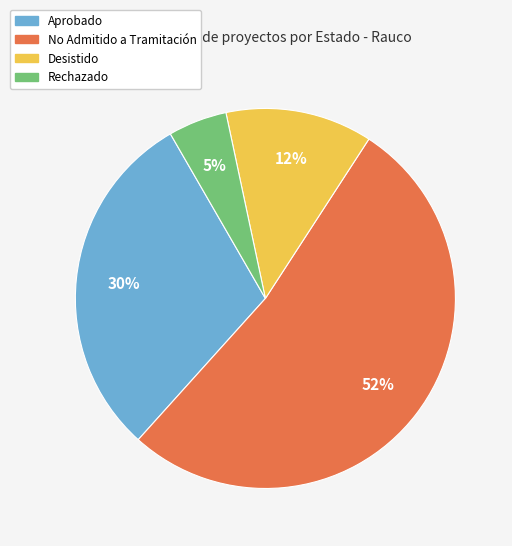

To the nearest percent, what is the average slice percentage?

25%